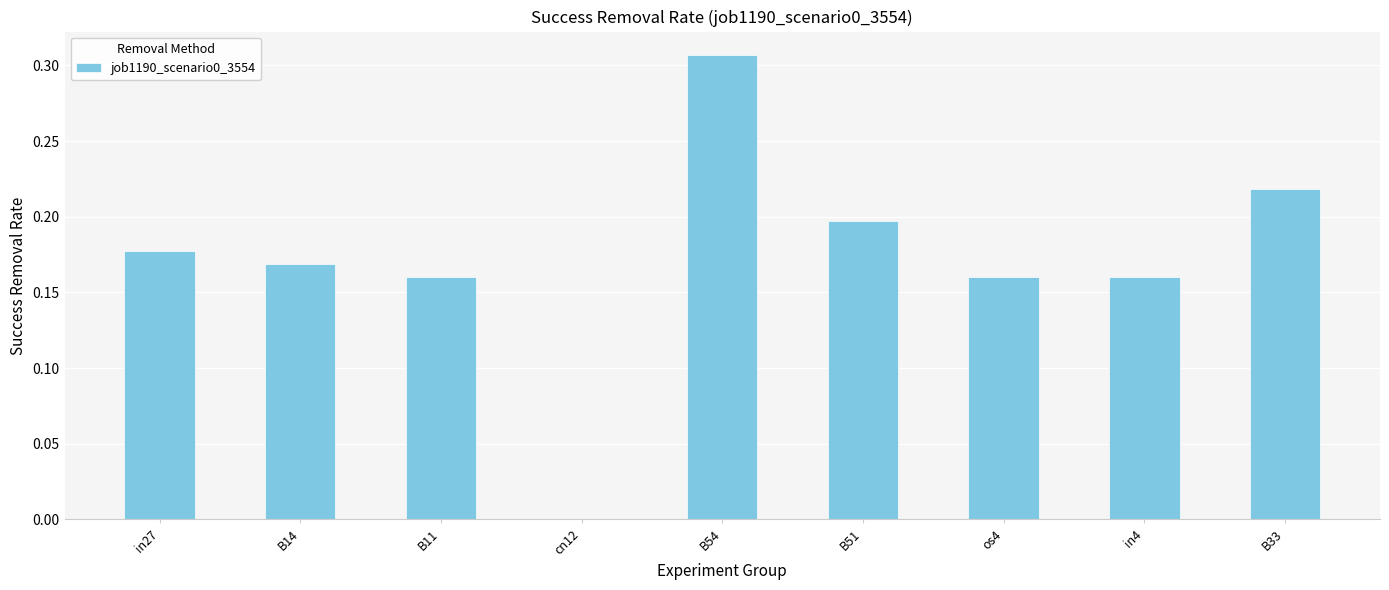

Which has a higher value, B14 or cn12?

B14